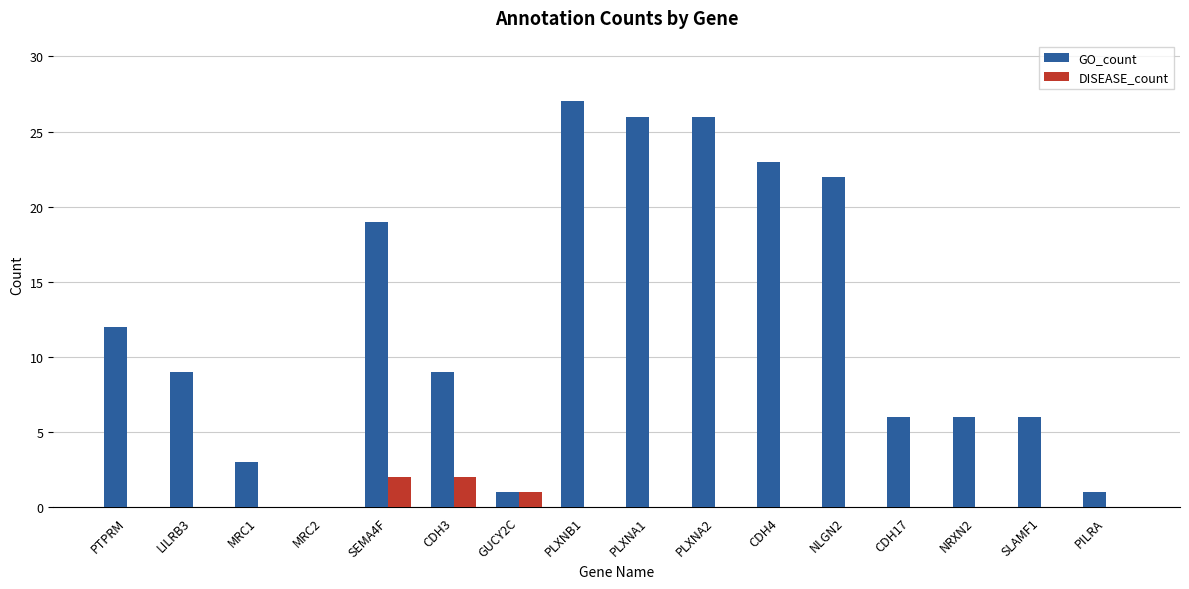

Reading left to right, extract all data points from this chart.

GO_count: PTPRM=12	LILRB3=9	MRC1=3	MRC2=0	SEMA4F=19	CDH3=9	GUCY2C=1	PLXNB1=27	PLXNA1=26	PLXNA2=26	CDH4=23	NLGN2=22	CDH17=6	NRXN2=6	SLAMF1=6	PILRA=1
DISEASE_count: PTPRM=0	LILRB3=0	MRC1=0	MRC2=0	SEMA4F=2	CDH3=2	GUCY2C=1	PLXNB1=0	PLXNA1=0	PLXNA2=0	CDH4=0	NLGN2=0	CDH17=0	NRXN2=0	SLAMF1=0	PILRA=0